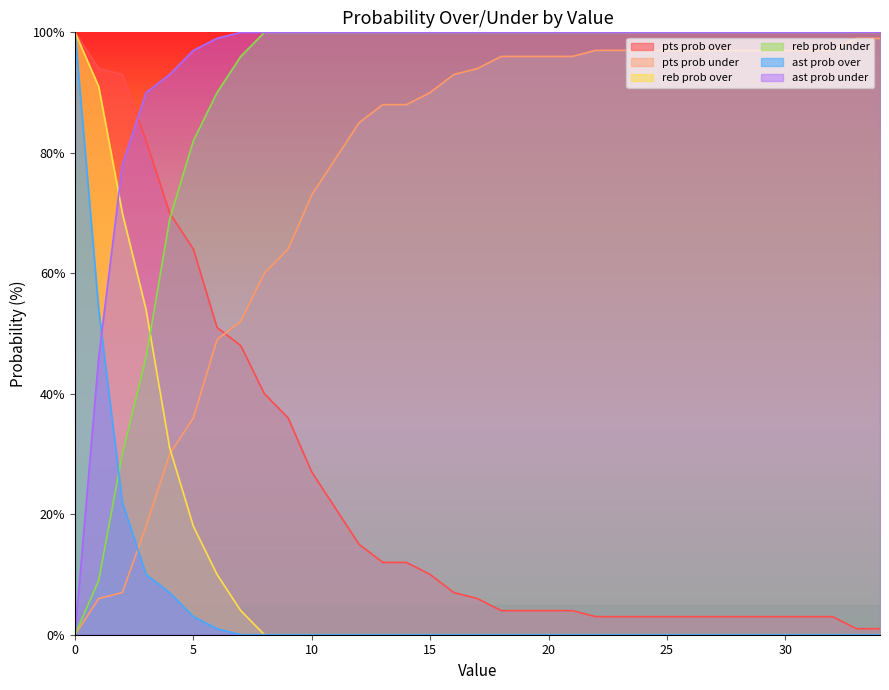

What is the spread (max minus min) of values at 3?

80